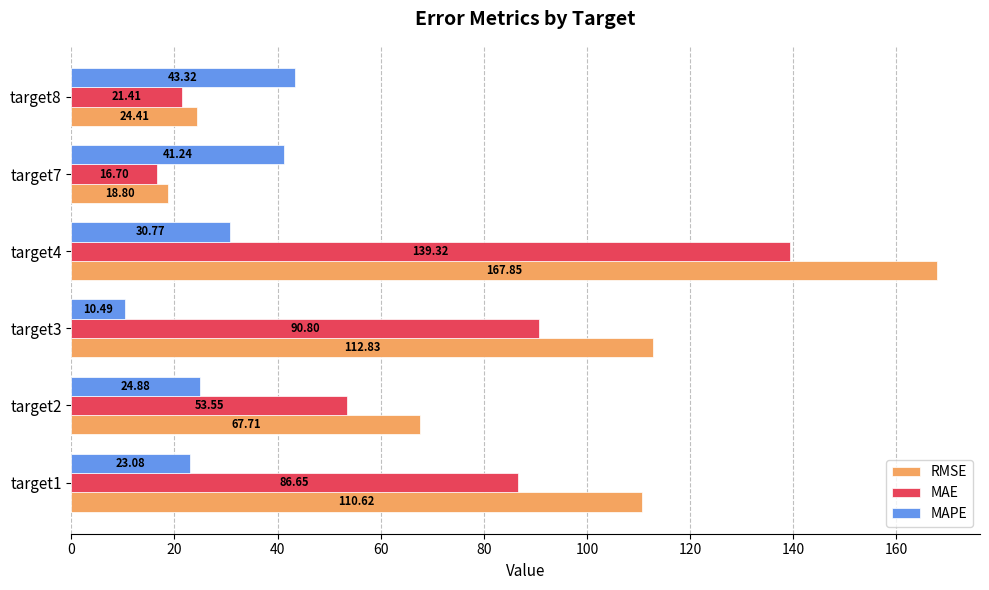

Which series has the largest range (max minus min)?

RMSE